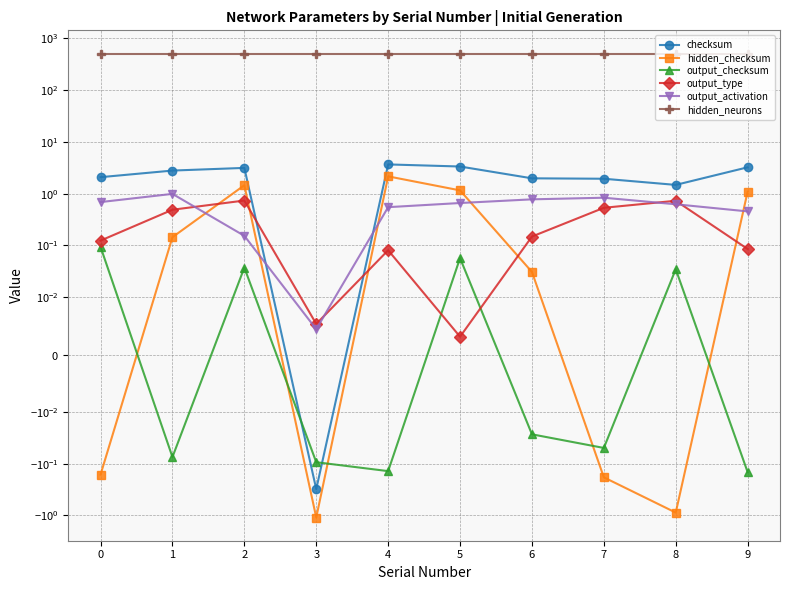

Reading right to left, extract all data points from this chart.

checksum: 9=3.2	8=1.5	7=1.9	6=2.0	5=3.3	4=3.7	3=-0.3	2=3.1	1=2.8	0=2.1
hidden_checksum: 9=1.1	8=-0.9	7=-0.2	6=0.0	5=1.2	4=2.2	3=-1.1	2=1.5	1=0.1	0=-0.2
output_checksum: 9=-0.1	8=0.0	7=-0.0	6=-0.0	5=0.1	4=-0.1	3=-0.1	2=0.0	1=-0.1	0=0.1
output_type: 9=0.1	8=0.7	7=0.5	6=0.1	5=0.0	4=0.1	3=0.0	2=0.7	1=0.5	0=0.1
output_activation: 9=0.5	8=0.6	7=0.8	6=0.8	5=0.7	4=0.5	3=0.0	2=0.2	1=1.0	0=0.7
hidden_neurons: 9=512.0	8=512.0	7=512.0	6=512.0	5=512.0	4=512.0	3=512.0	2=512.0	1=512.0	0=512.0